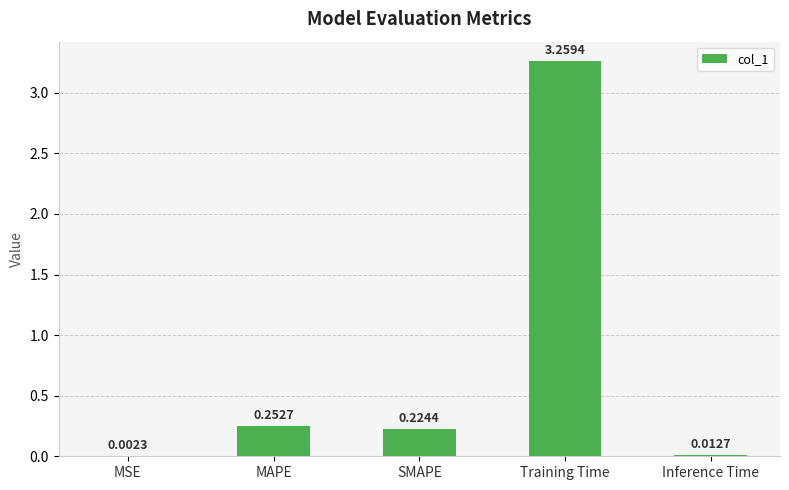

What is the difference between the values at Training Time and Inference Time?

3.2